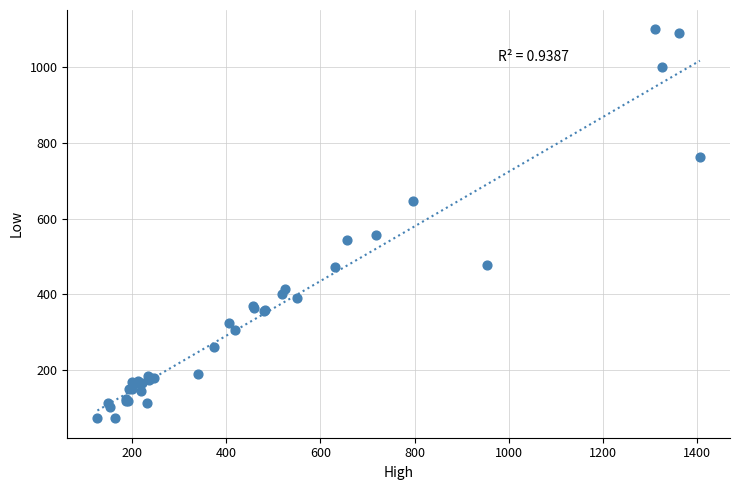

What Y value in the scatter plot is closest to 586?

557.0